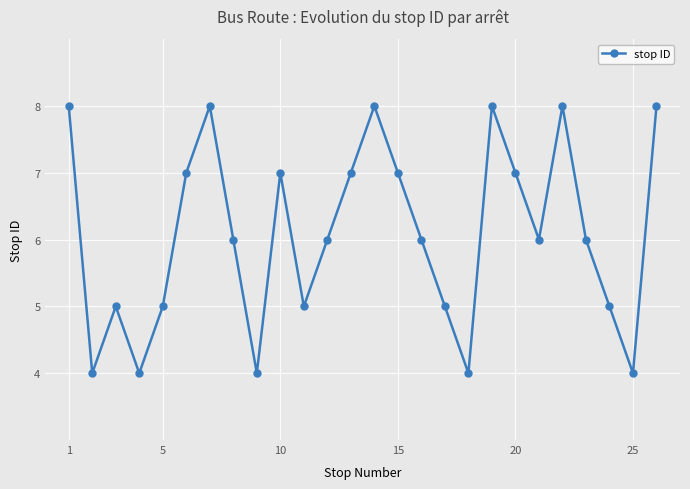

What is the sum of all values?

158